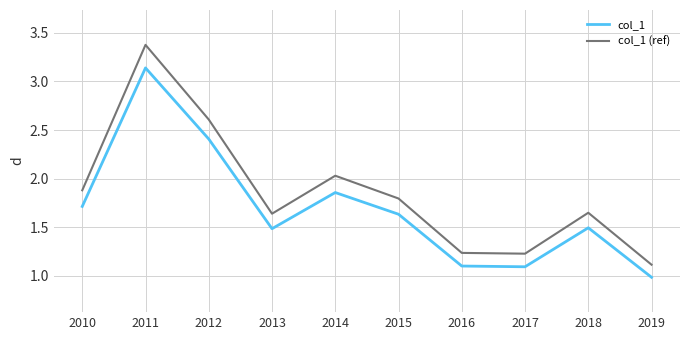

Count the number of categories in the chart.

10